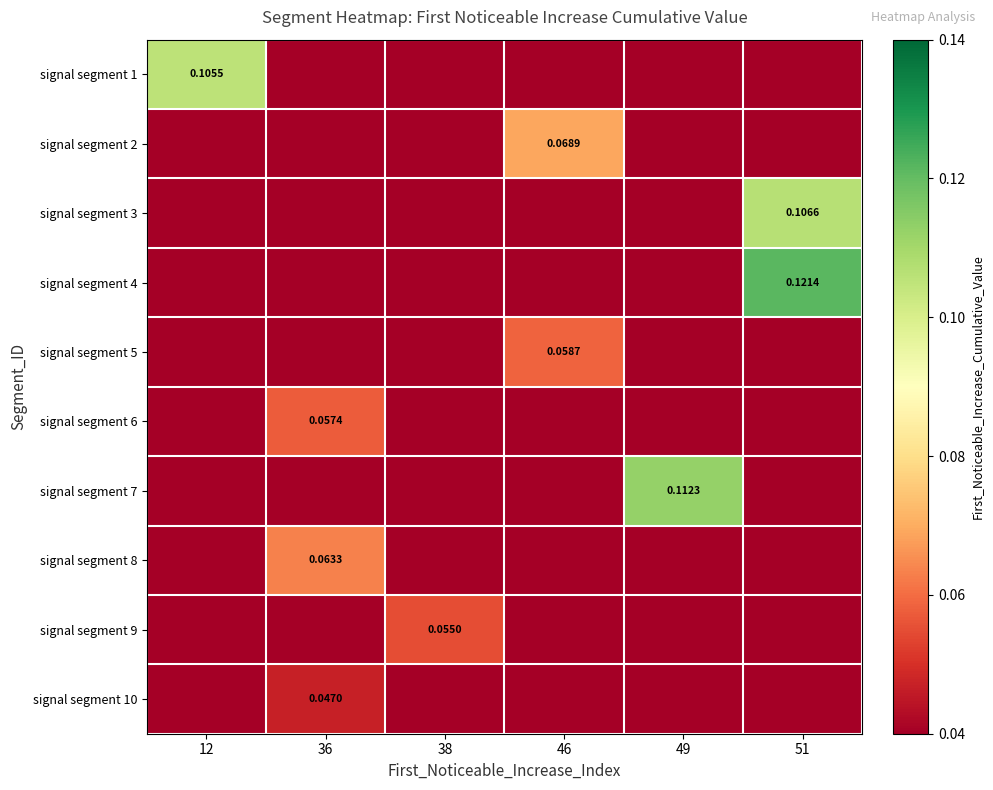

At which category is the sum across all series the highest?

51